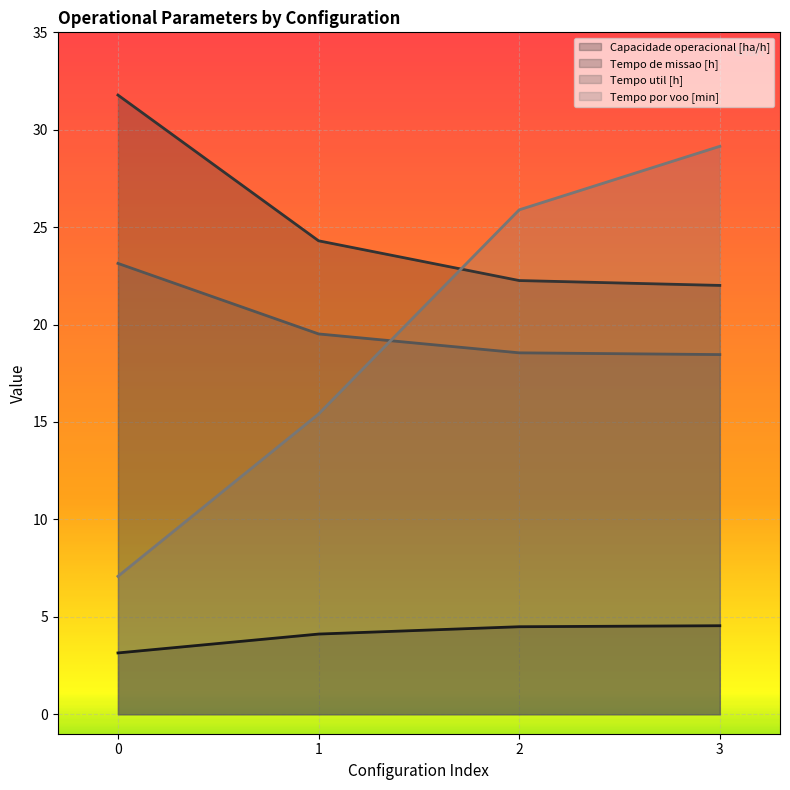

Which category has the highest value in the Capacidade operacional [ha/h] series?

3